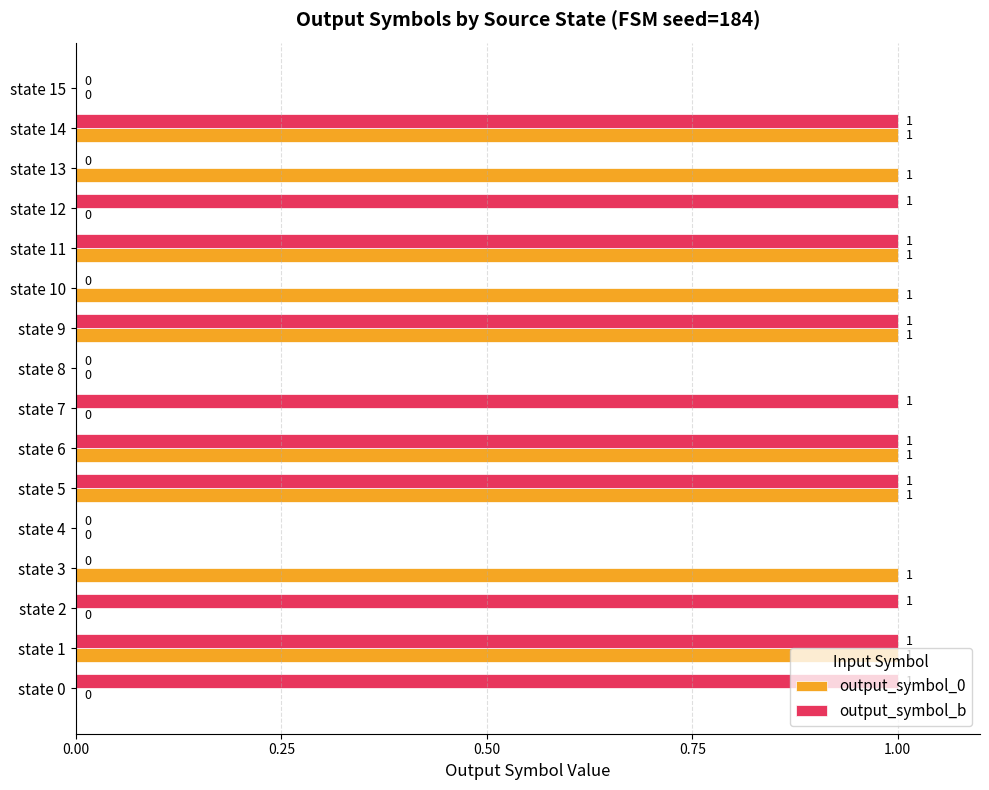

Is the value of output_symbol_b at state 10 greater than the value of output_symbol_0 at state 11?

No